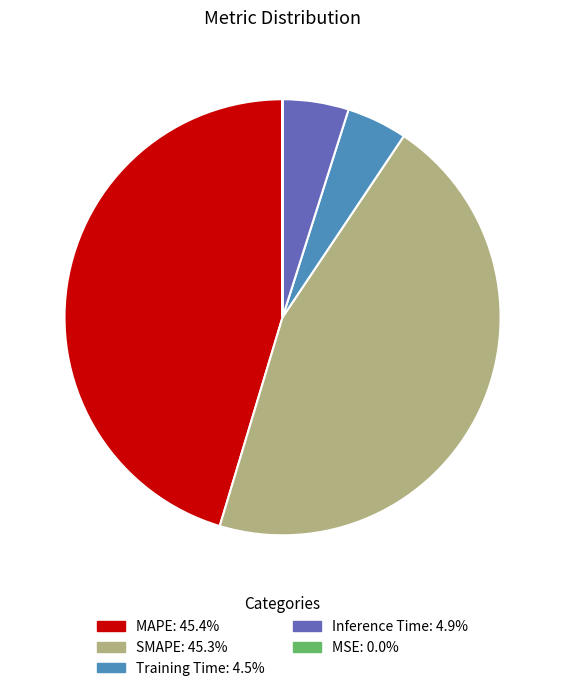

Is it true that Training Time is 4% of the pie?

True